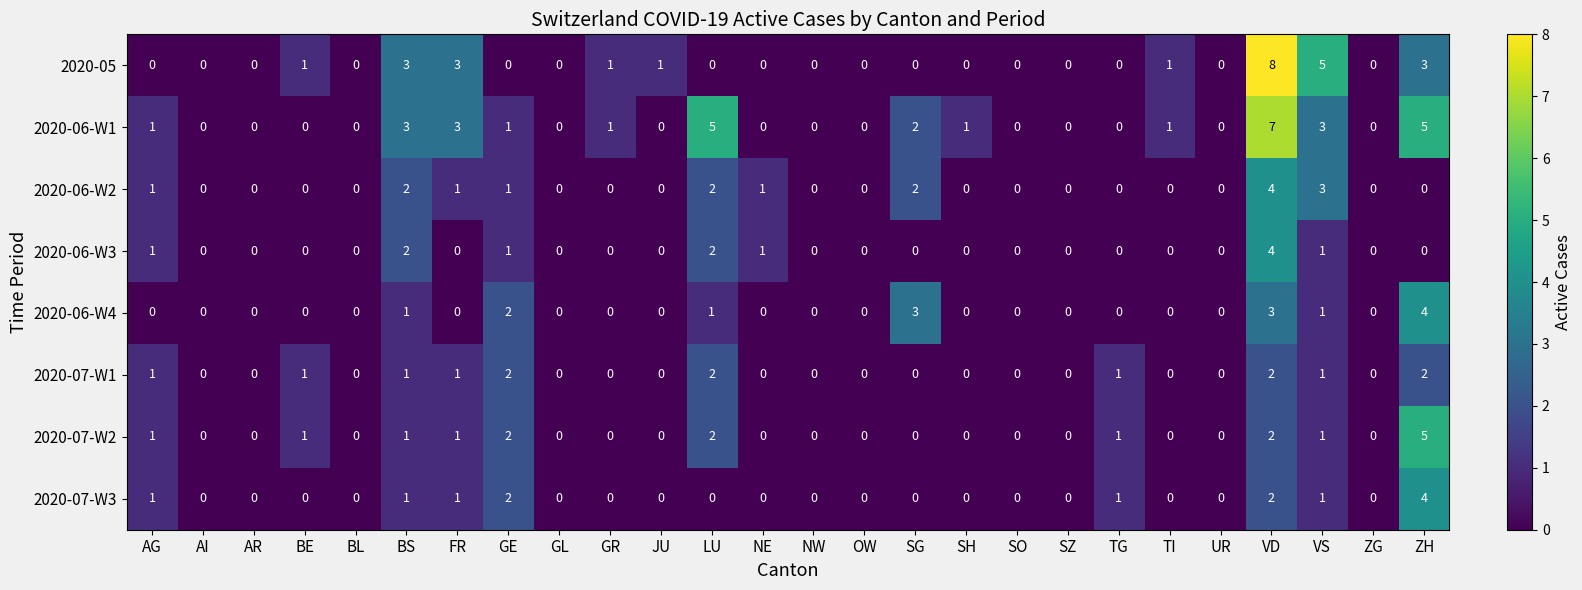

True or false: 2020-06-W1 has a value of 1 at TI.

True